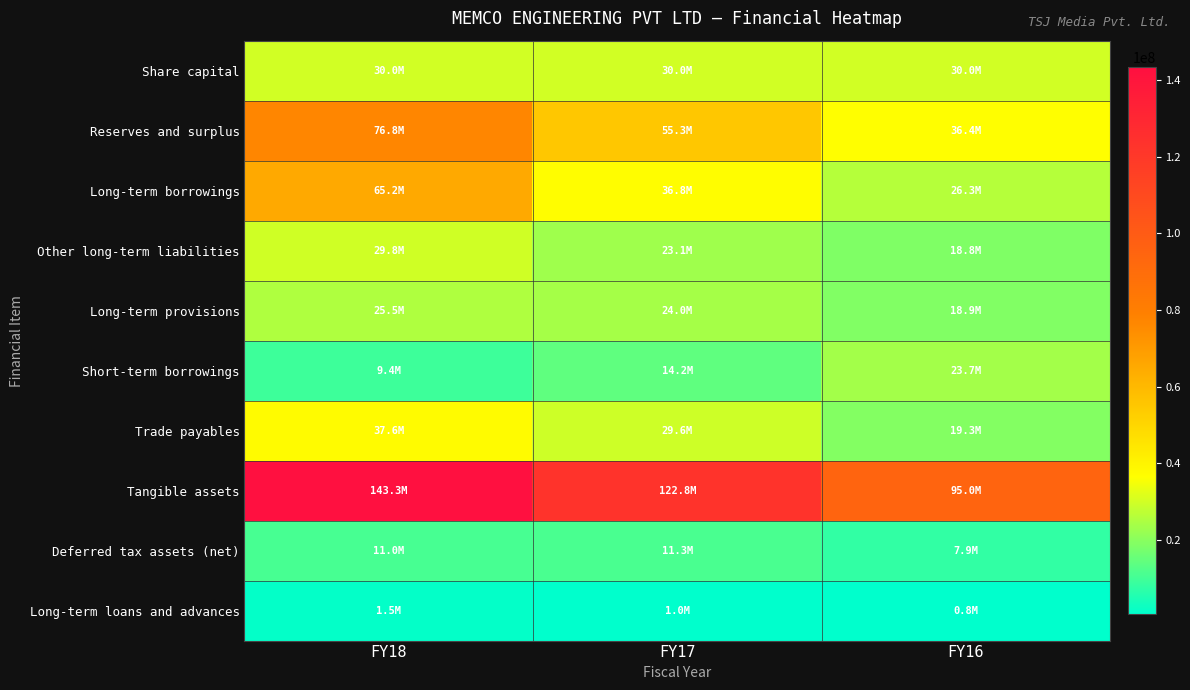

What is the spread (max minus min) of values at FY16?

94280010